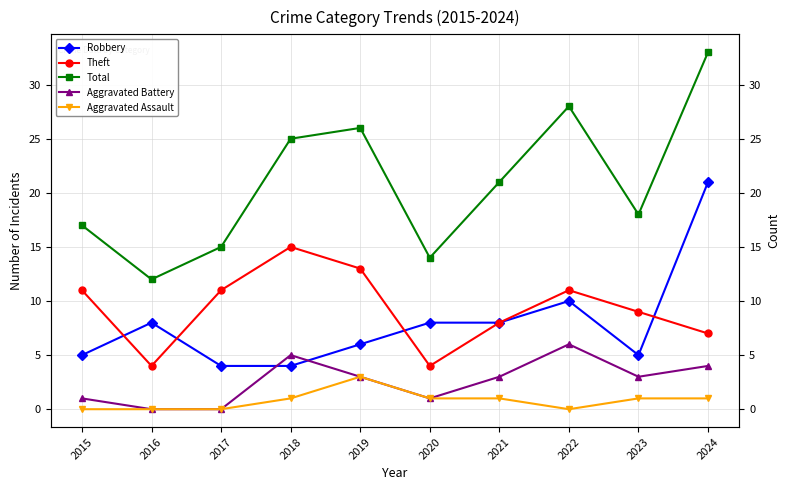

What is the value of the Aggravated Battery point at the 10th from the left?

4